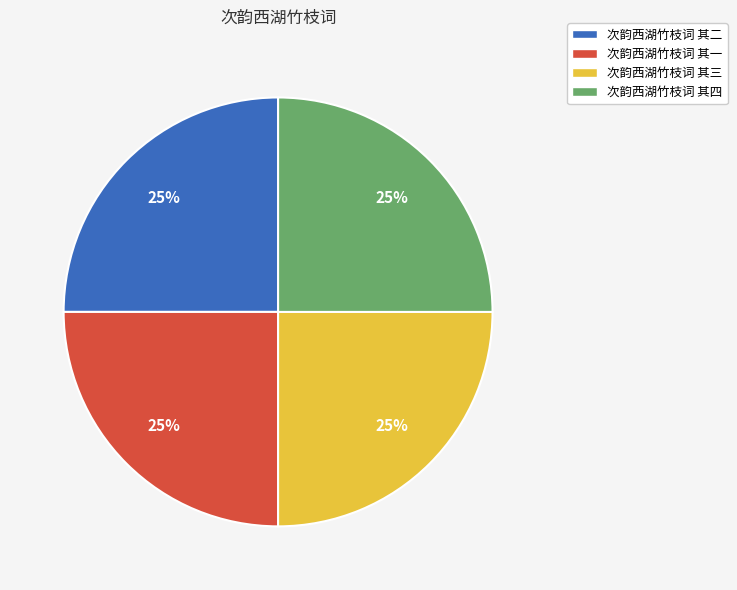

Count the number of slices in the pie.

4